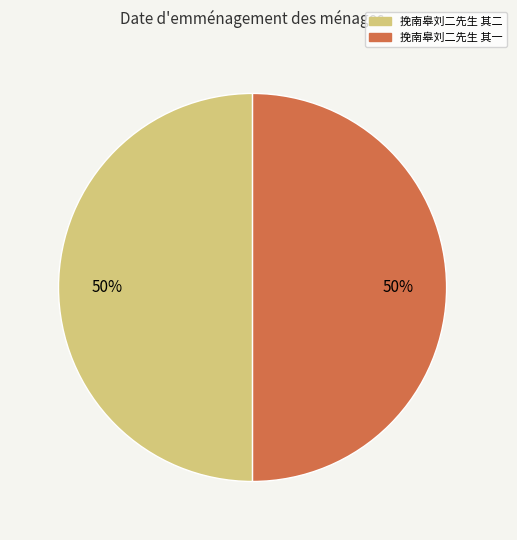

To the nearest percent, what percentage of the pie is 挽南皋刘二先生 其二?

50%